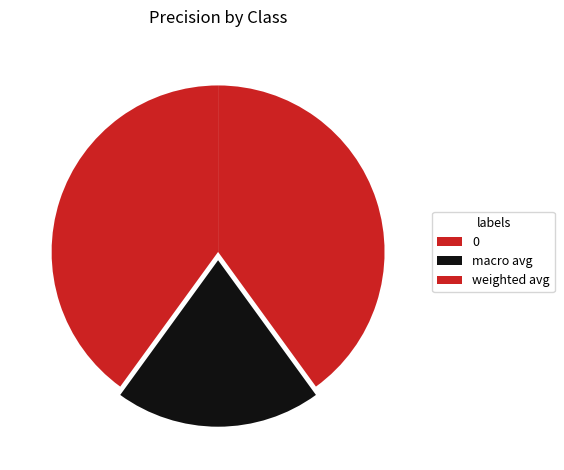

To the nearest percent, what is the average slice percentage?

33%